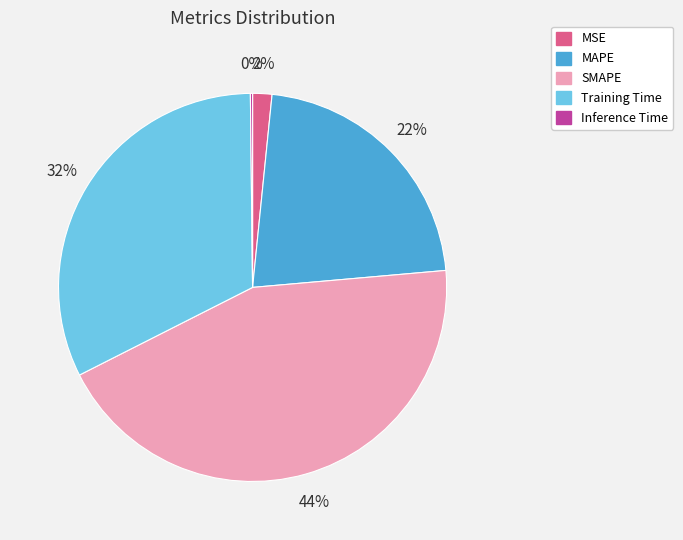

To the nearest percent, what percentage of the pie is MAPE?

22%